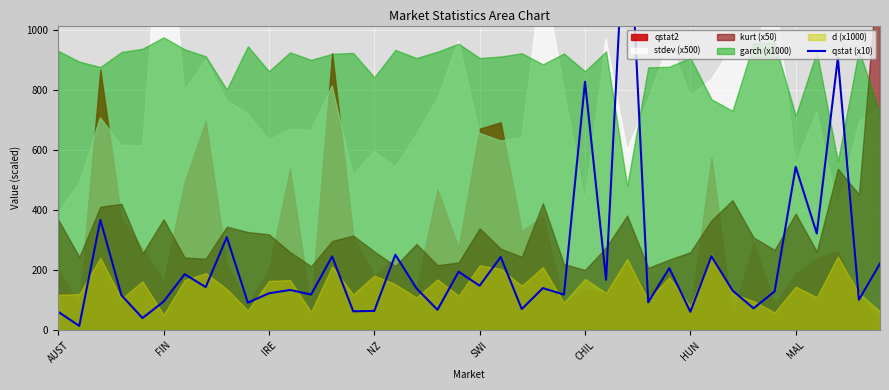

How many points are higher than both their immediate neighbors (excluding endpoints)?

15